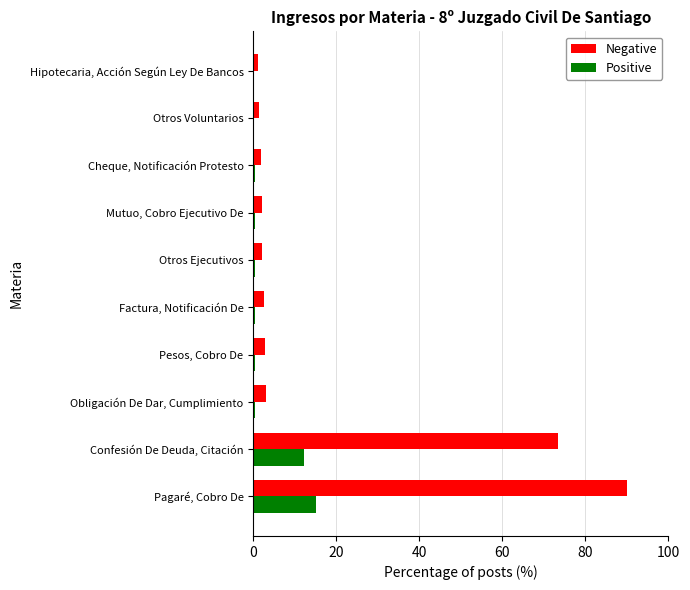

True or false: Positive has a value of 12.3 at Confesión De Deuda, Citación.

True